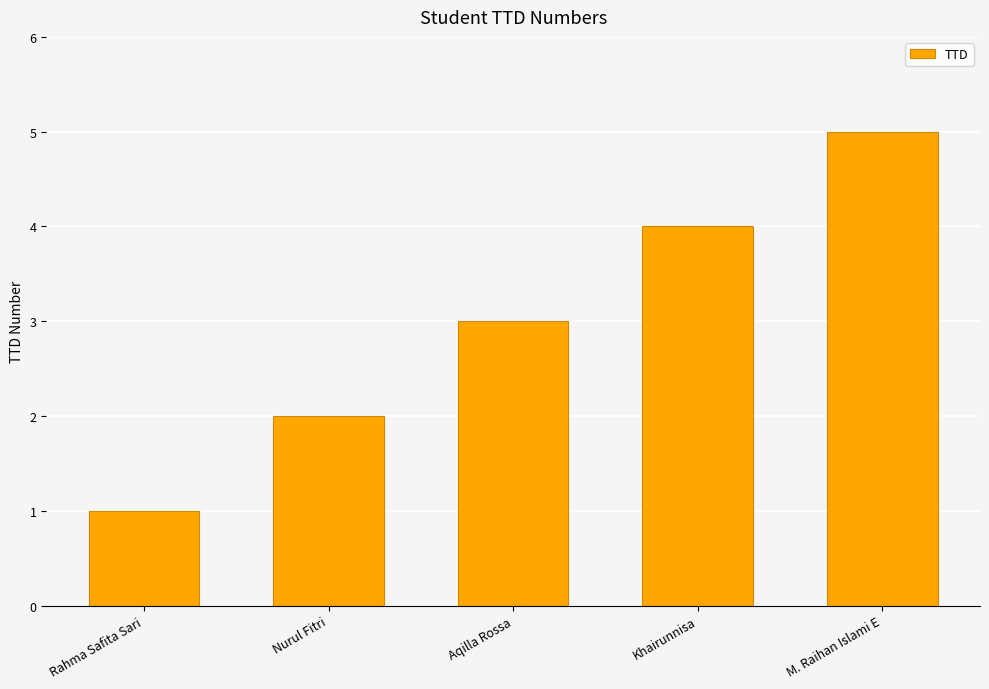

What is the sum of the values at Aqilla Rossa and M. Raihan Islami E?

8